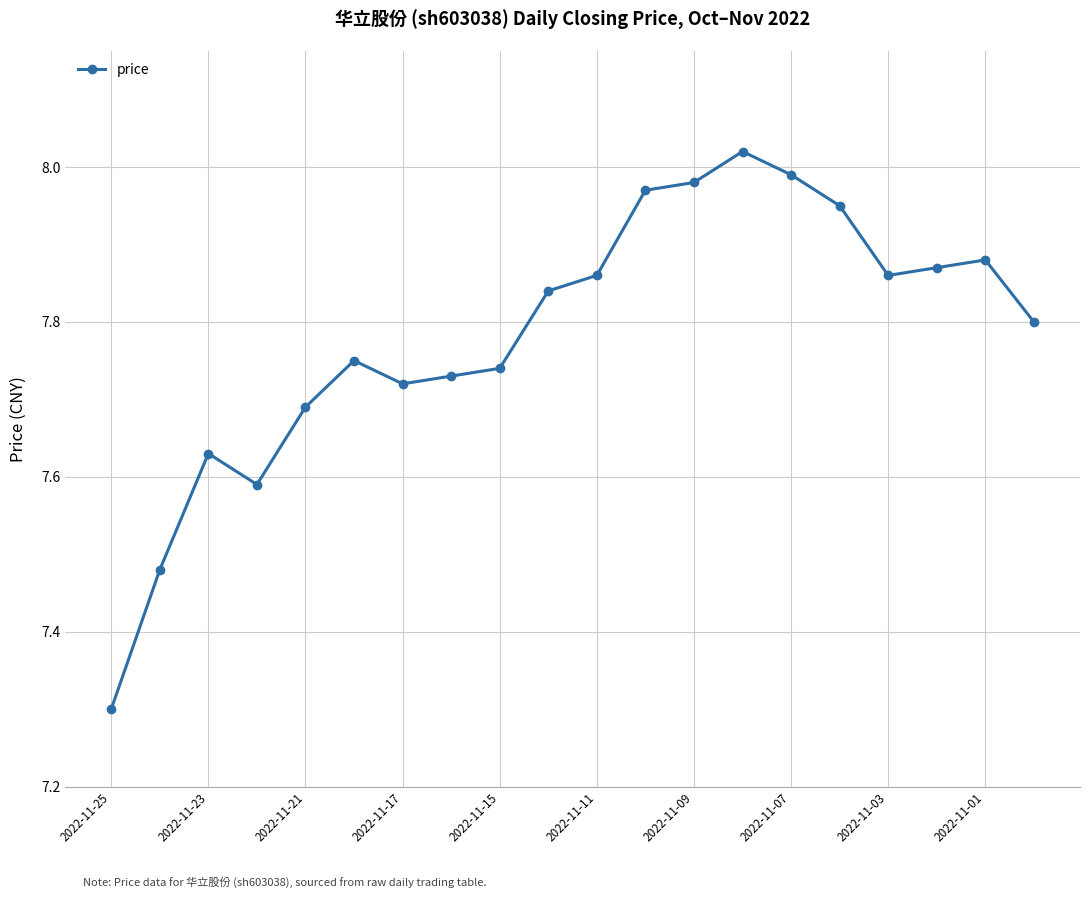

What is the difference between the second highest and minimum values?

0.7